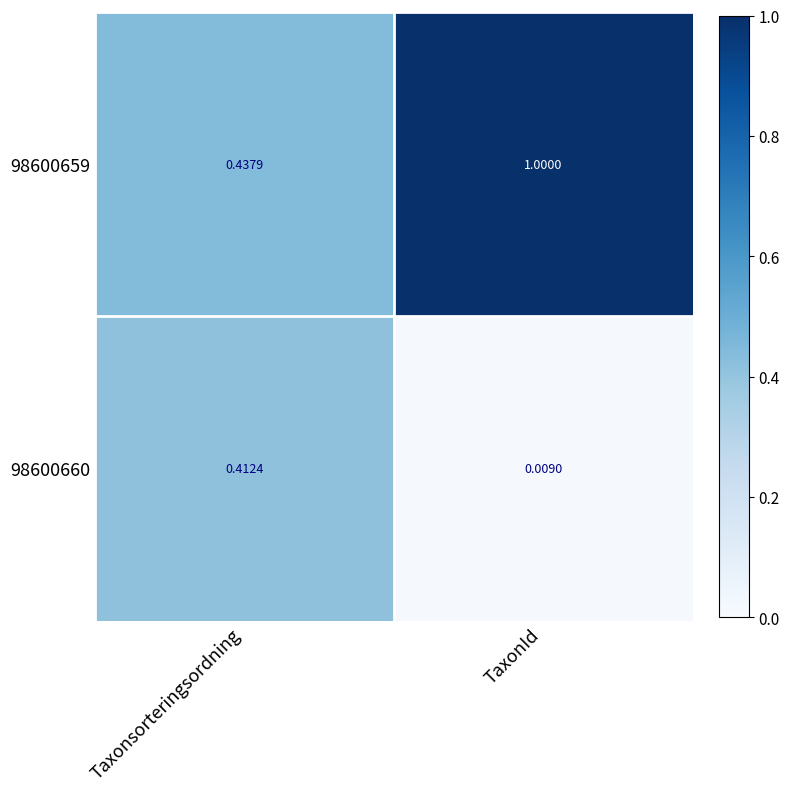

Is the value of 98600659 at Taxonsorteringsordning greater than the value of 98600660 at TaxonId?

Yes